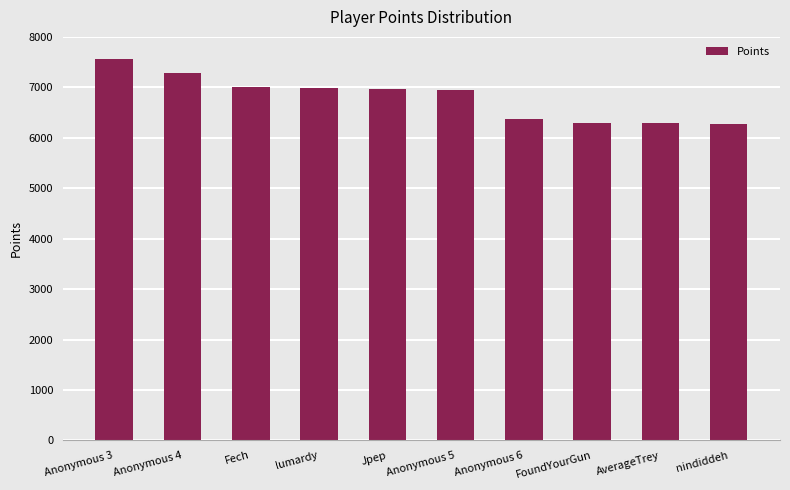

What is the difference between the values at Anonymous 5 and Anonymous 6?

583